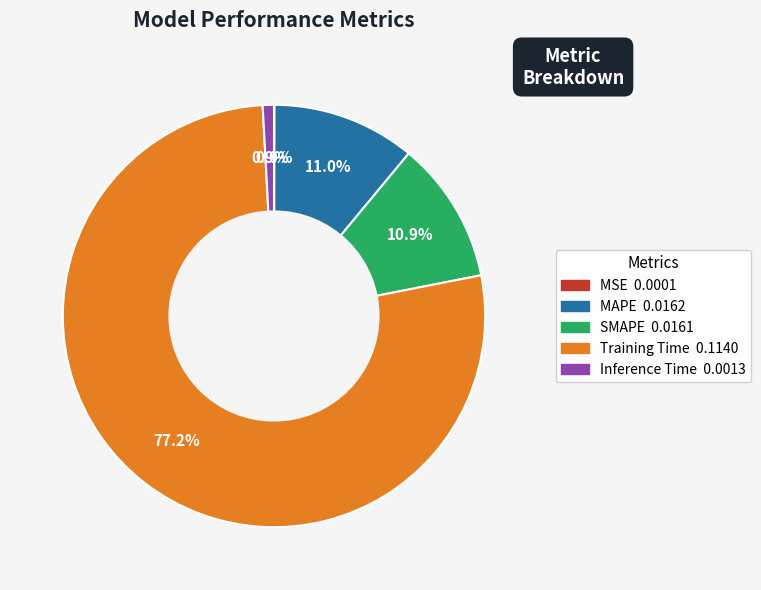

To the nearest percent, what is the average slice percentage?

20%